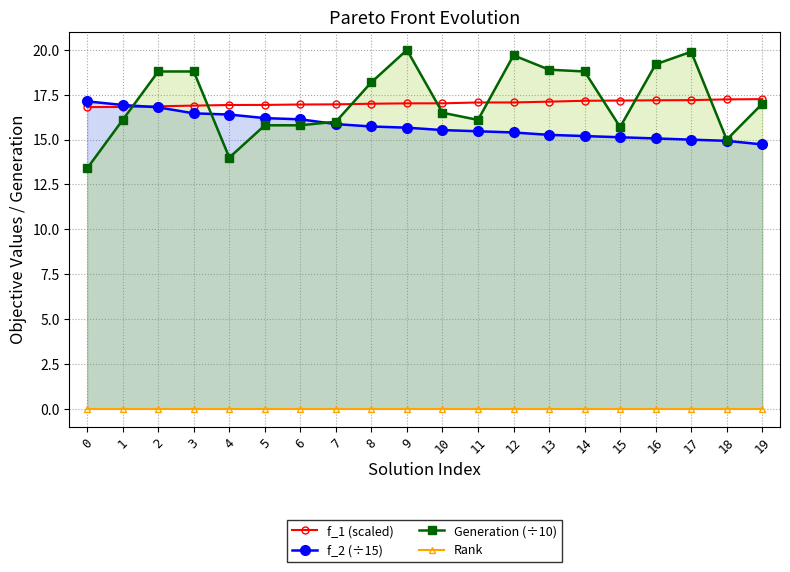

True or false: f_2 (÷15) and f_1 (scaled) intersect in this chart.

True